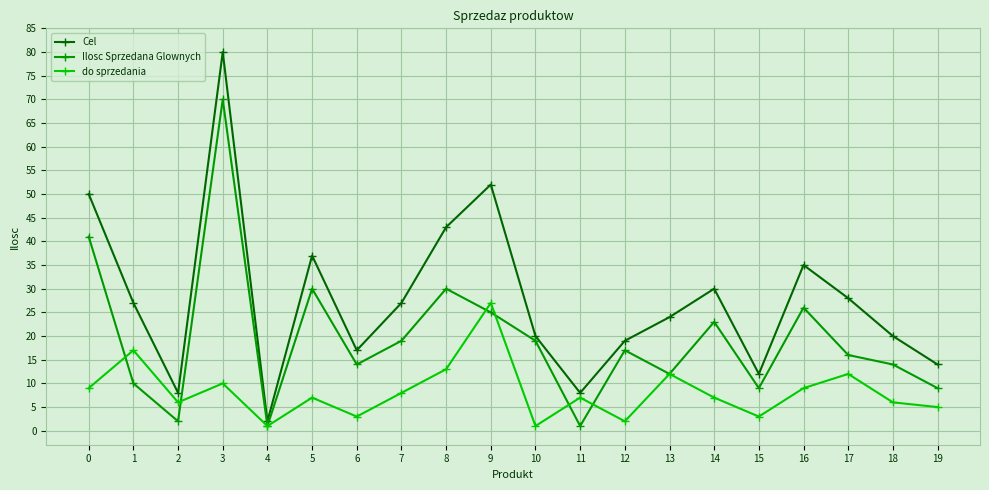

The value of Cel at 6 is 17. True or false?

True